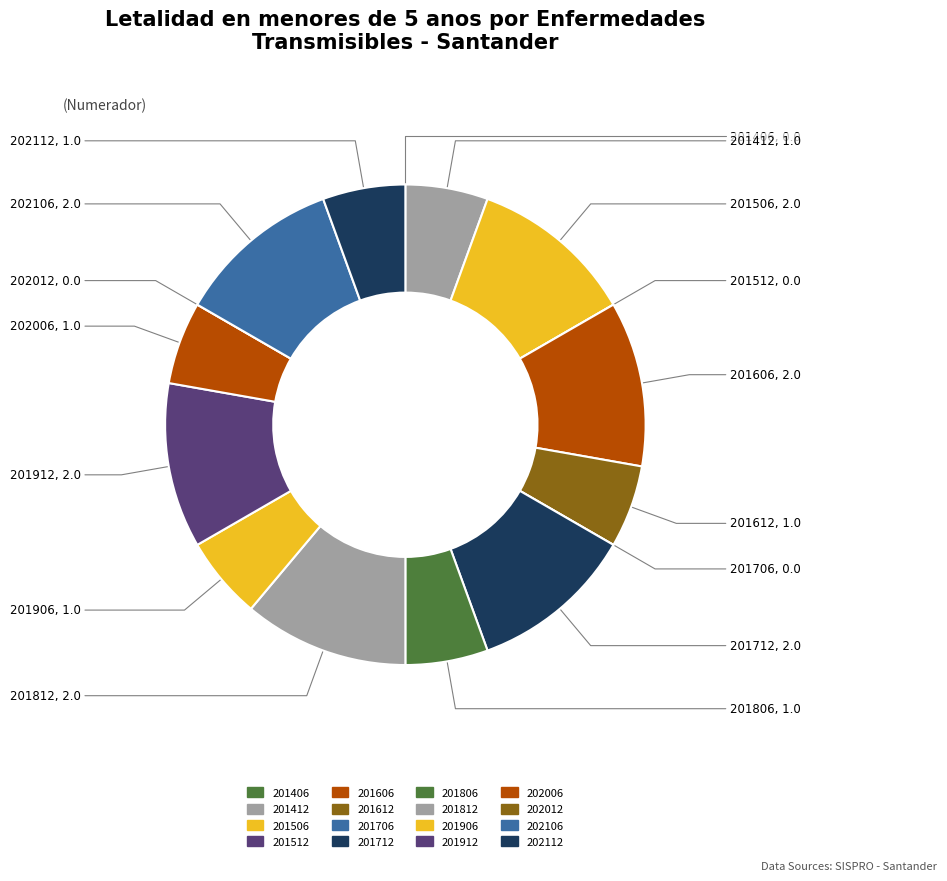

To the nearest percent, what portion does 201812 represent?

11%